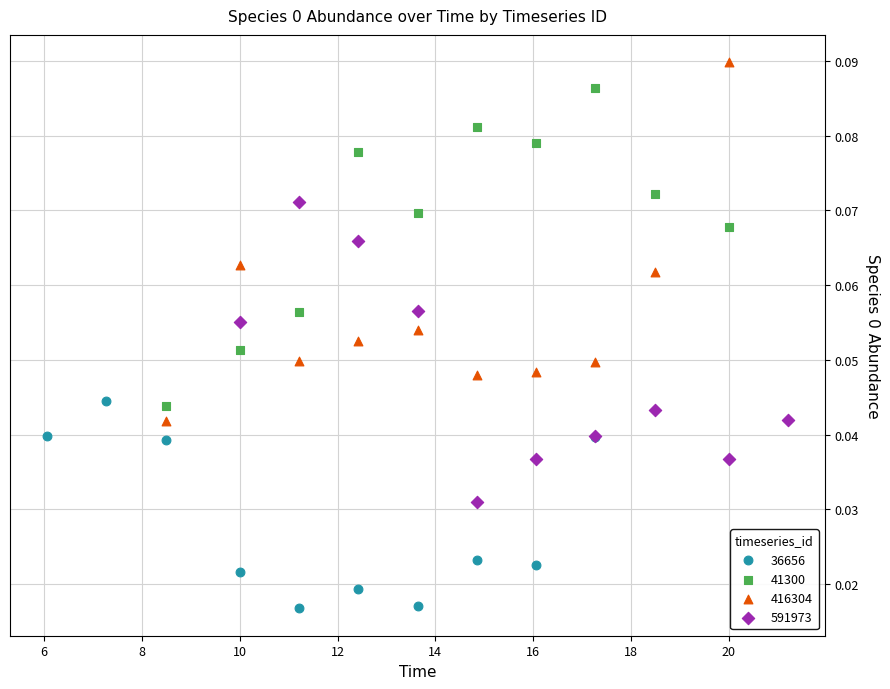

Which series has the widest spread of Y values?

416304